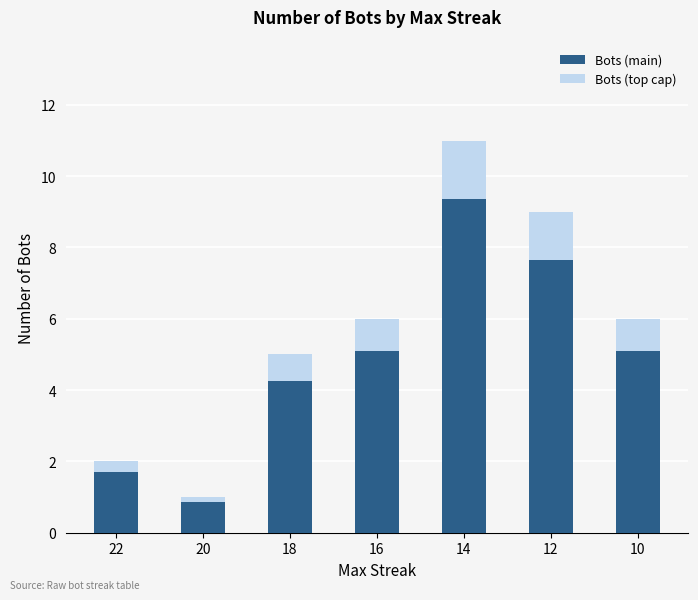

What is the sum of all Bots (main) values?

34.0